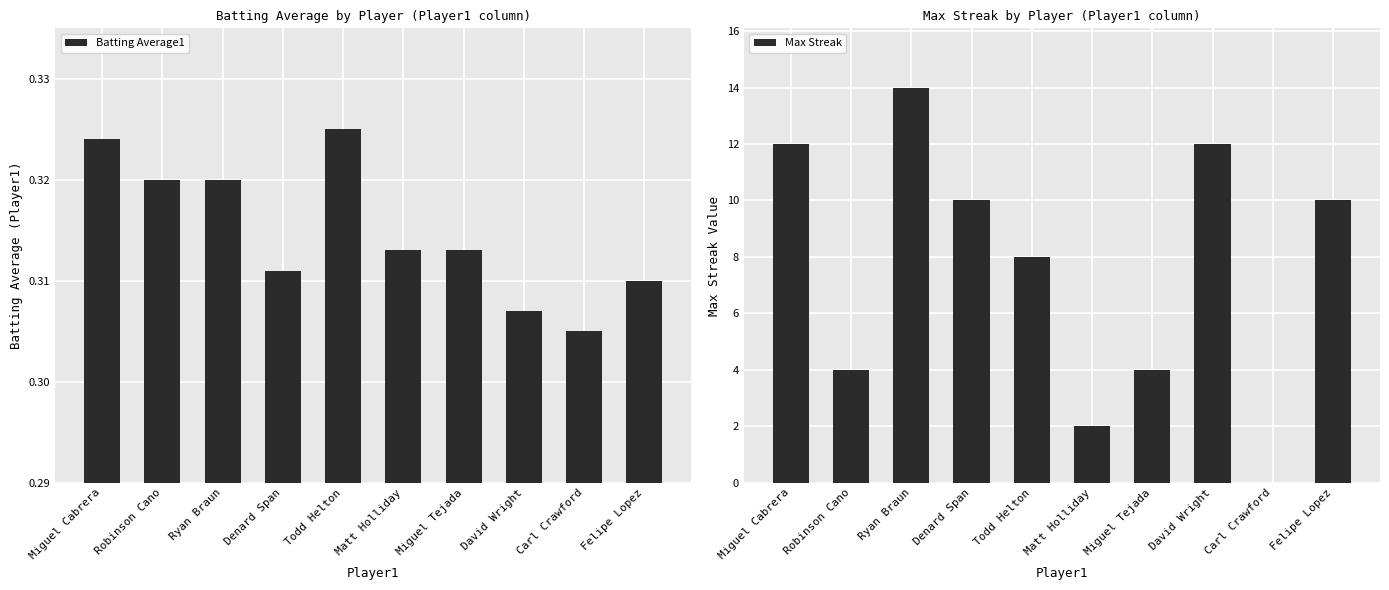

True or false: Batting Average1 has a value of 0.5 at Matt Holliday.

False